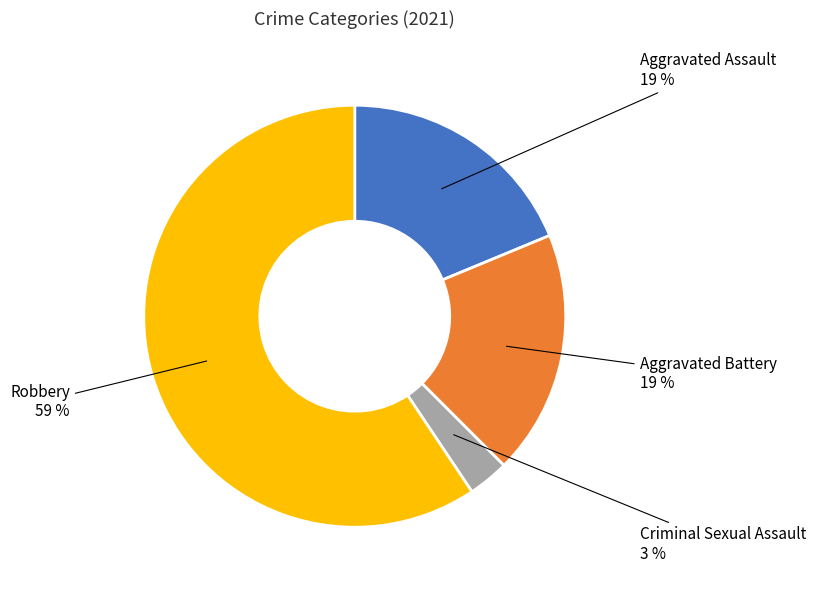

To the nearest percent, what portion does Aggravated Assault represent?

19%